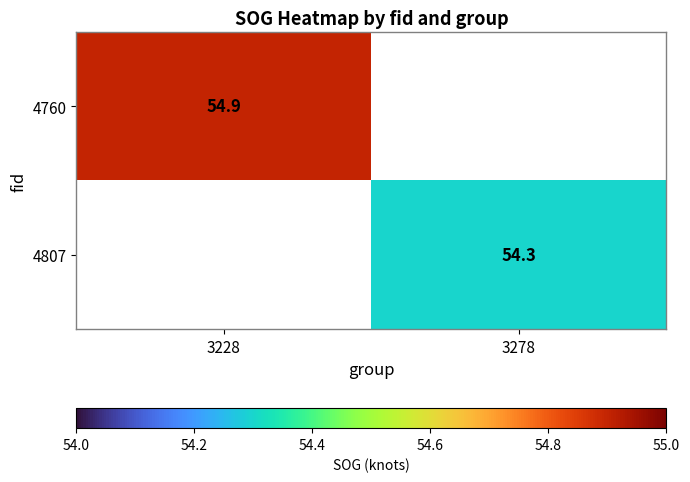

True or false: 4807 has a value of 54.3 at 3278.

True